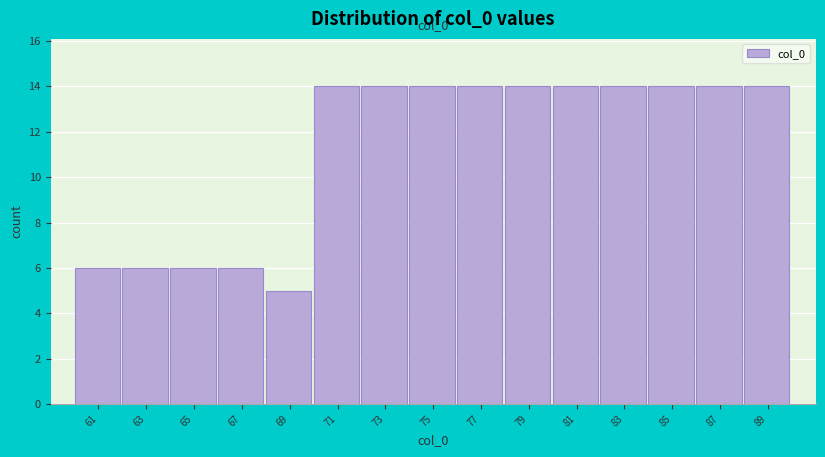

Reading right to left, what are all the values shown in this chart?

14	14	14	14	14	14	14	14	14	14	5	6	6	6	6